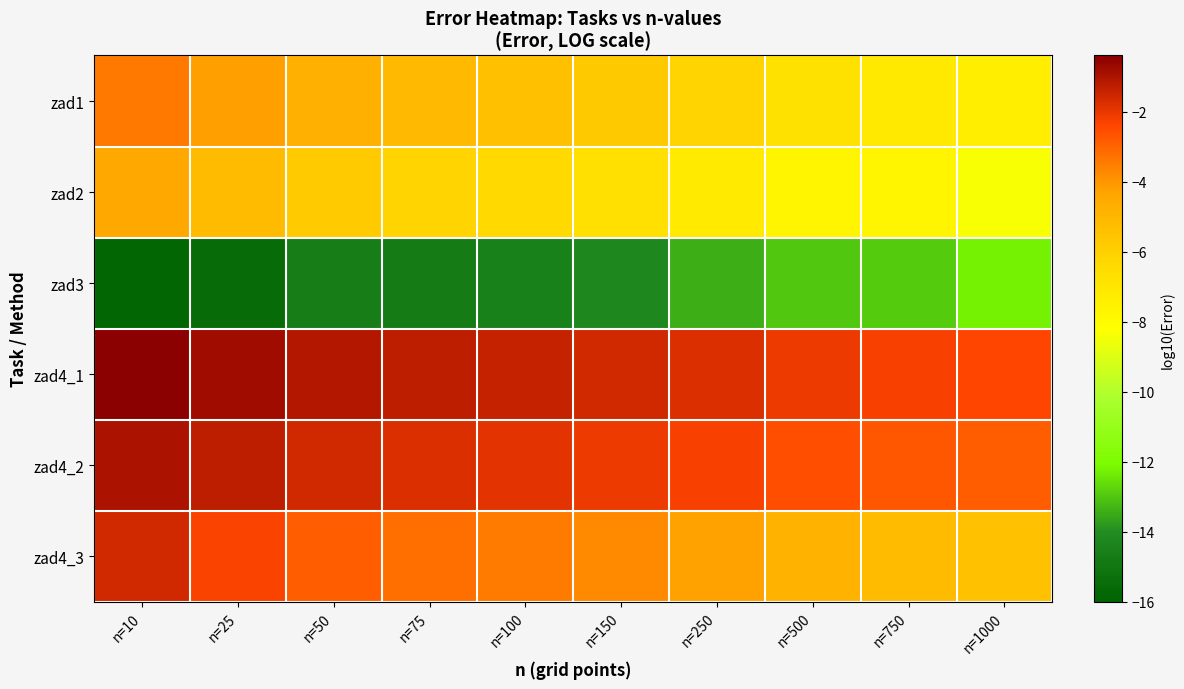

At which category does the chart reach its peak across all series?

n=10